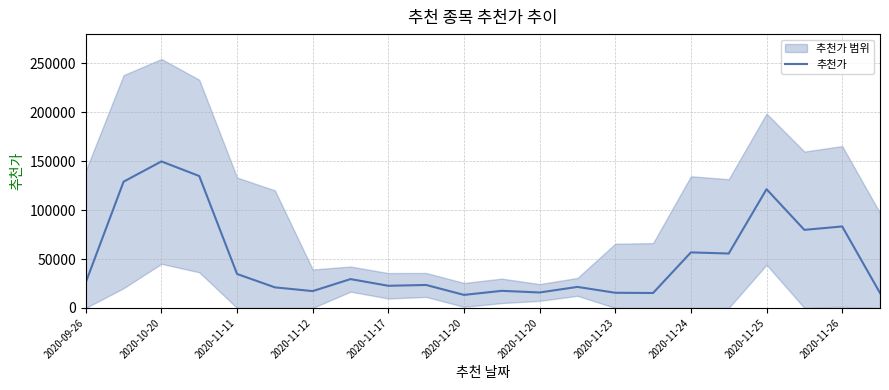

Between 2020-11-17 and 2020-11-11, which is larger?

2020-11-11